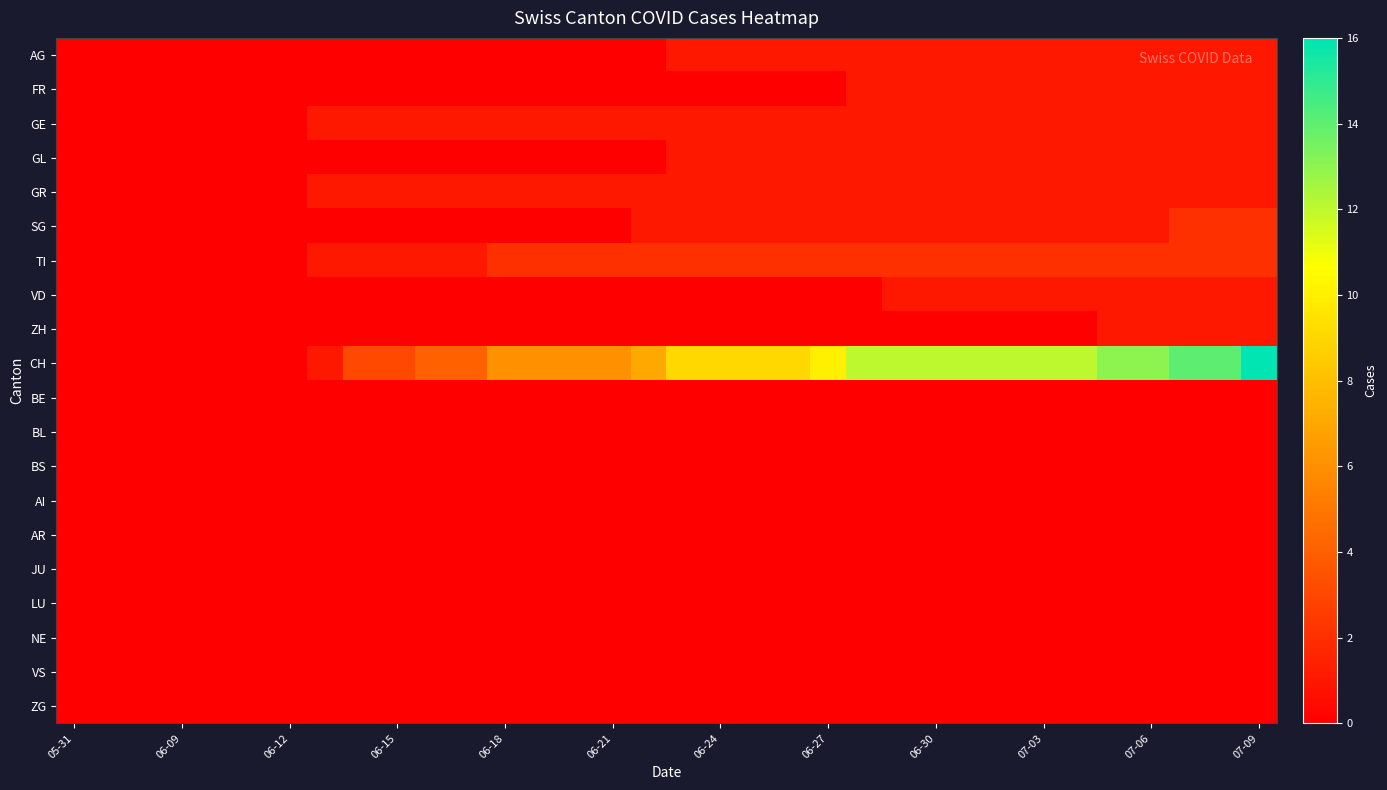

Which series has the widest spread of values?

CH